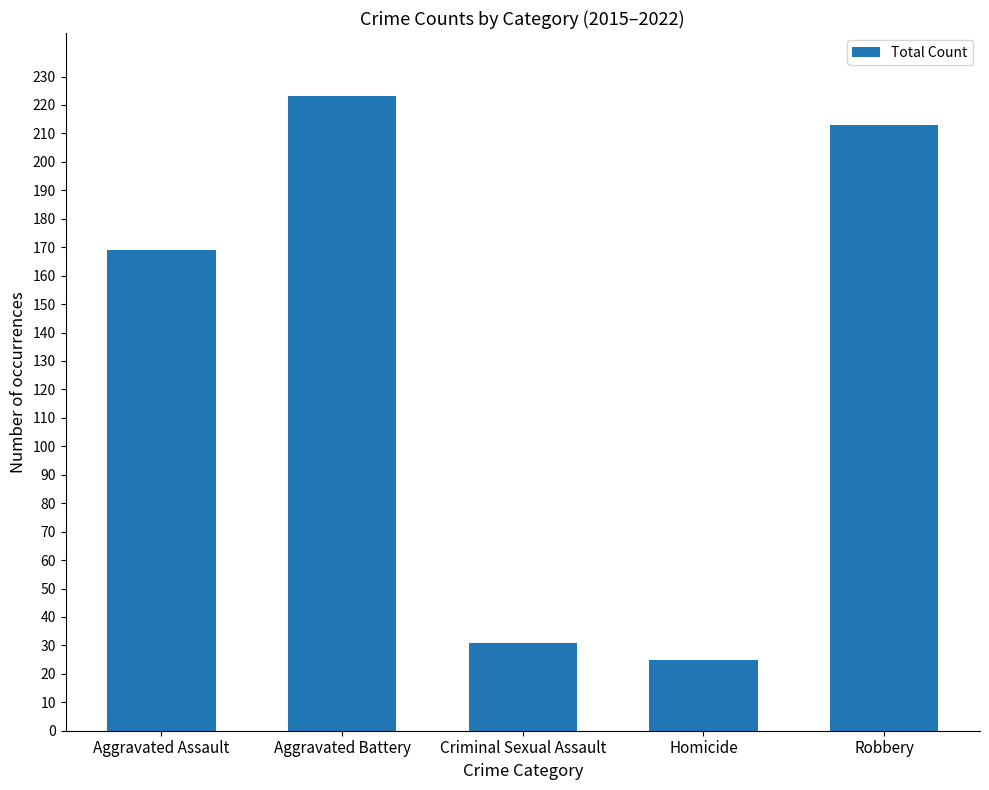

At which label is the value closest to 124?

Aggravated Assault